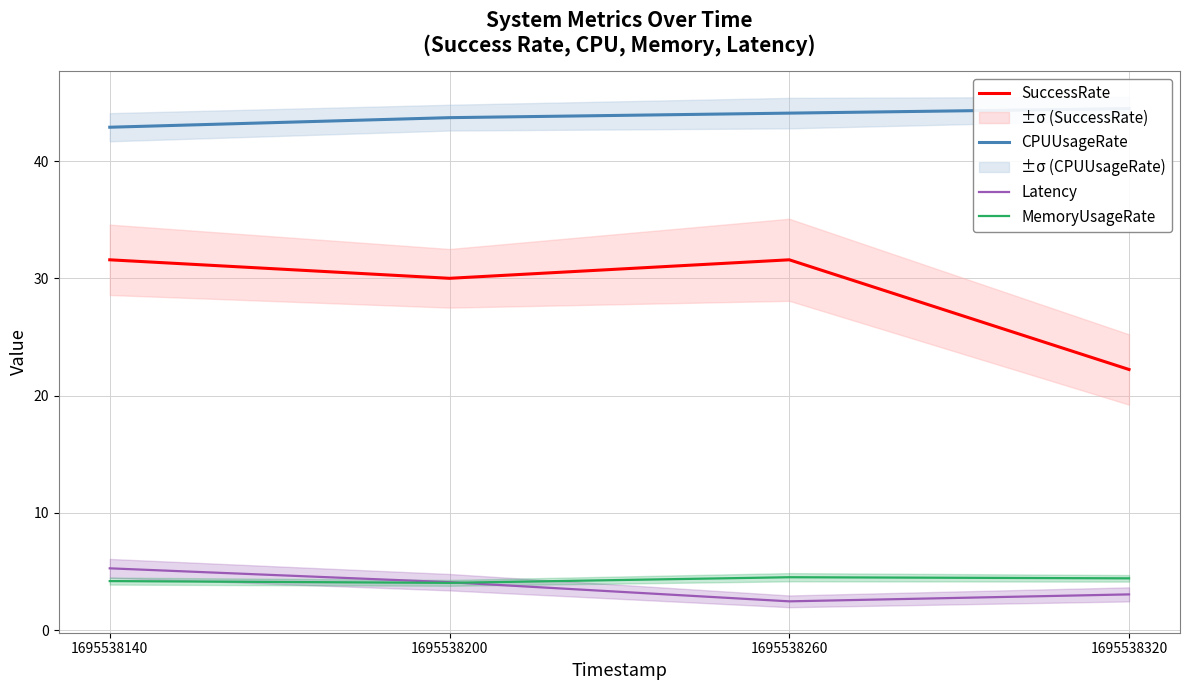

What is the difference between the highest and lowest values at 1695538260?

41.6